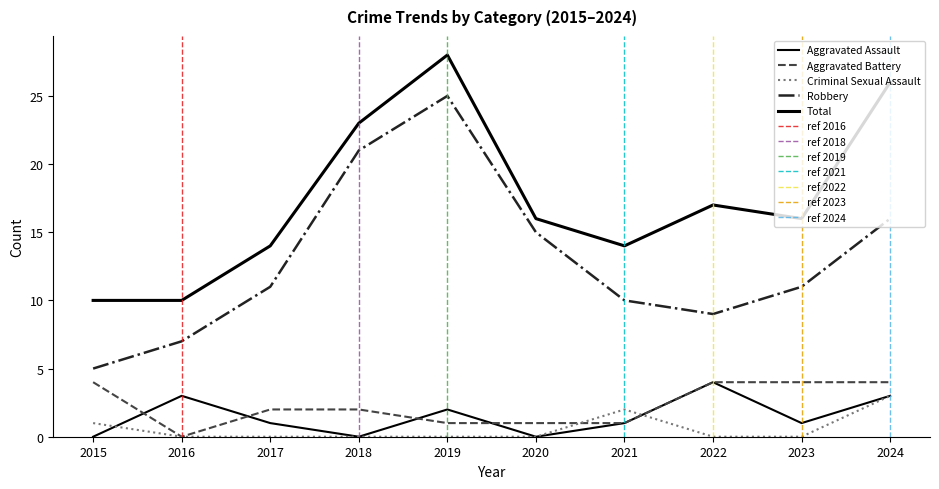

What is the average value of the Criminal Sexual Assault series?

1